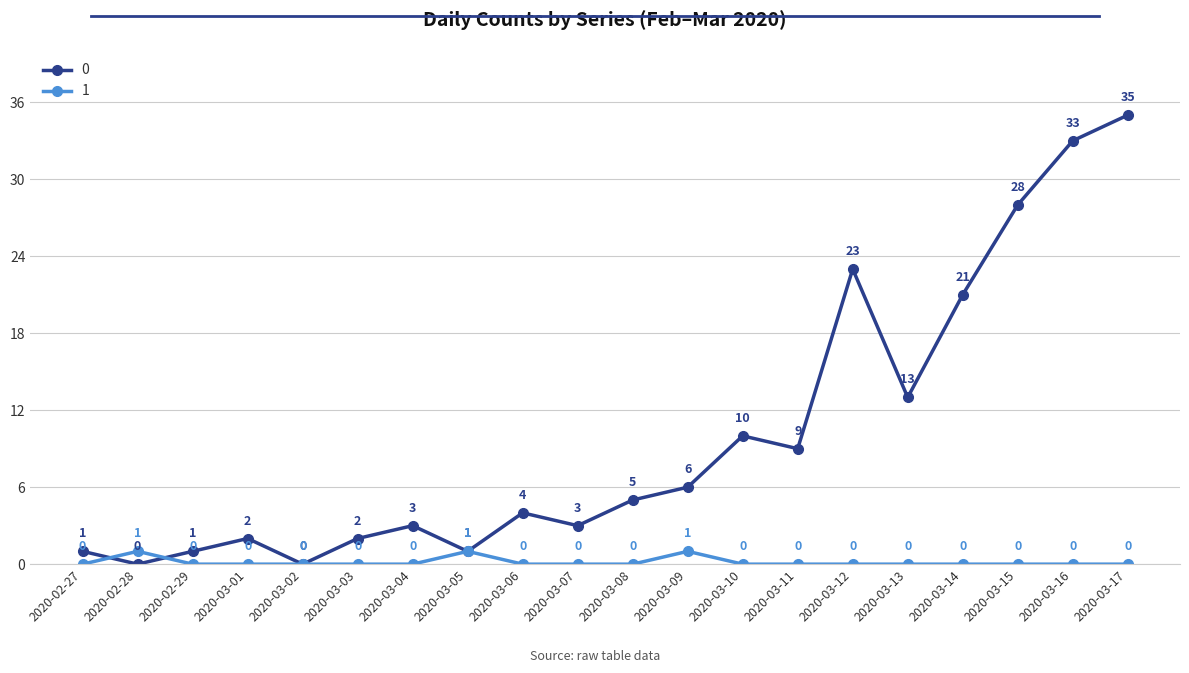

What is the total value across all series at 2020-03-01?

2